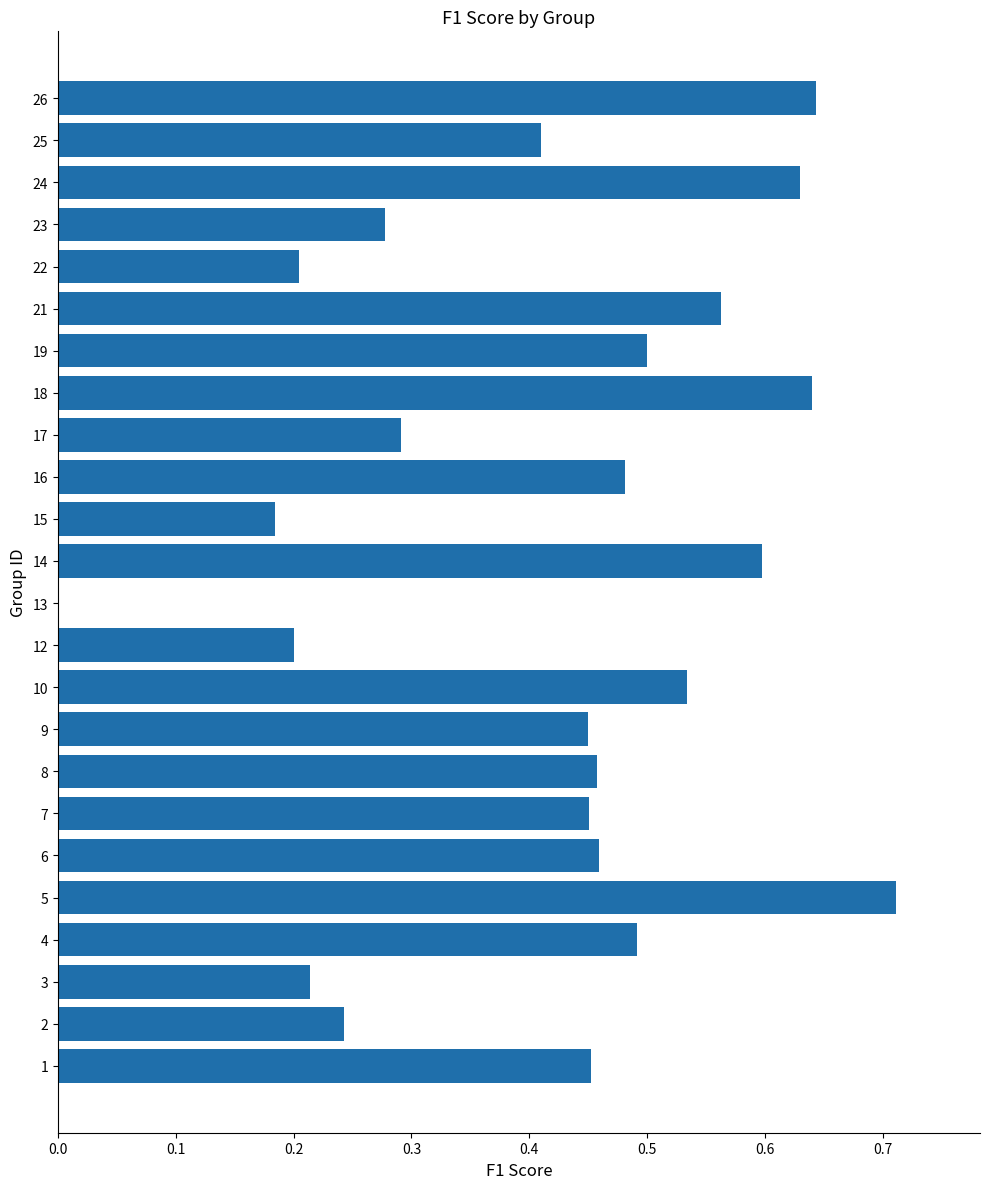

What is the change in value from 13 to 23?

+0.3